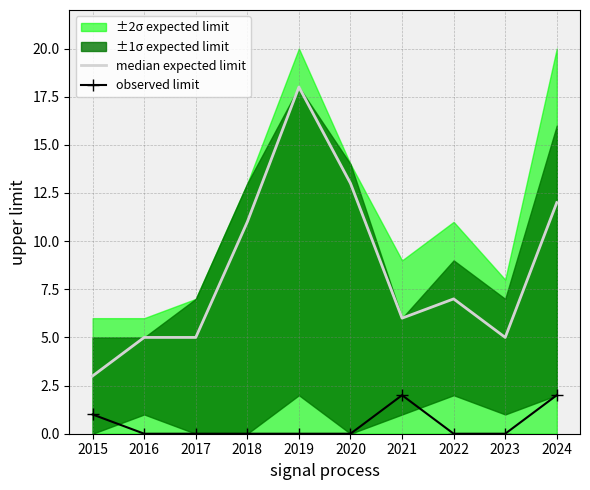

Which series has the largest total across all categories?

median expected limit